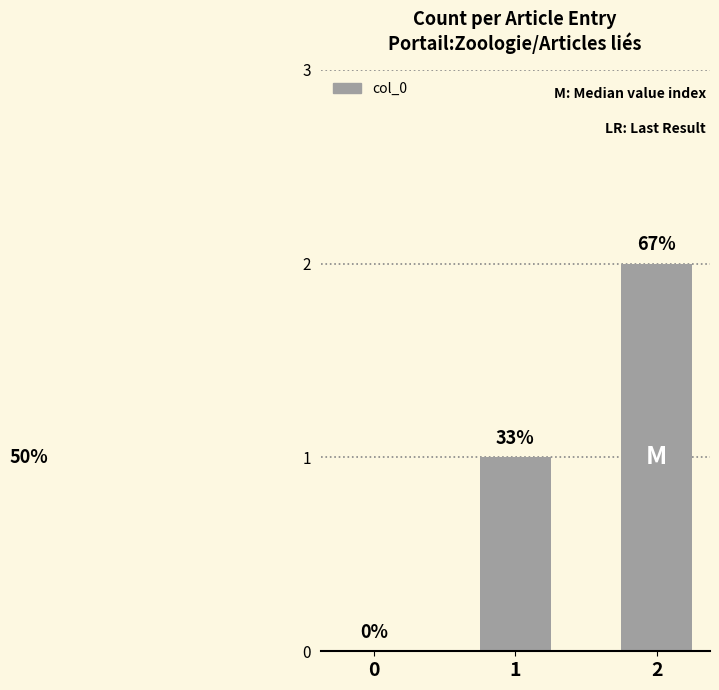

What is the difference between the maximum and second lowest values?

1